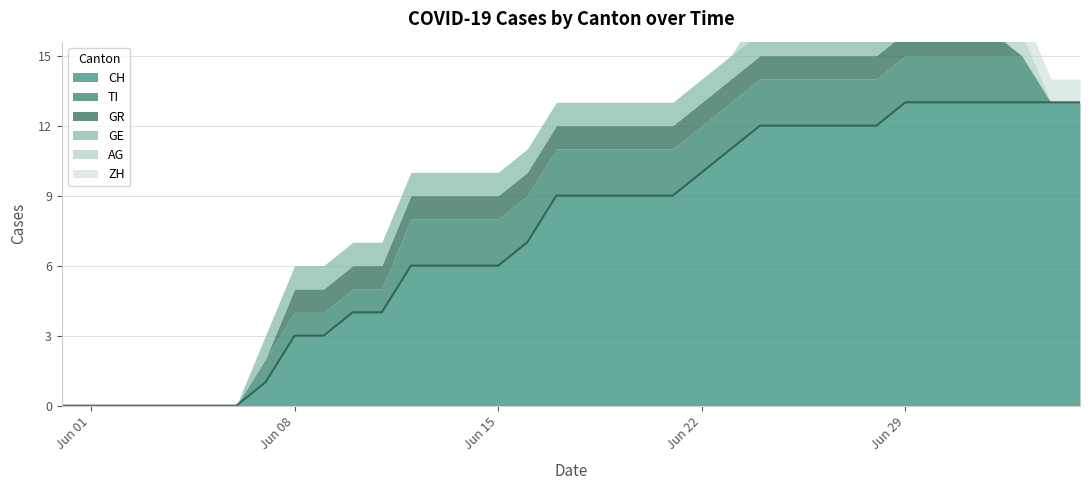

True or false: ZH has more than 0 points higher than both neighbors.

False